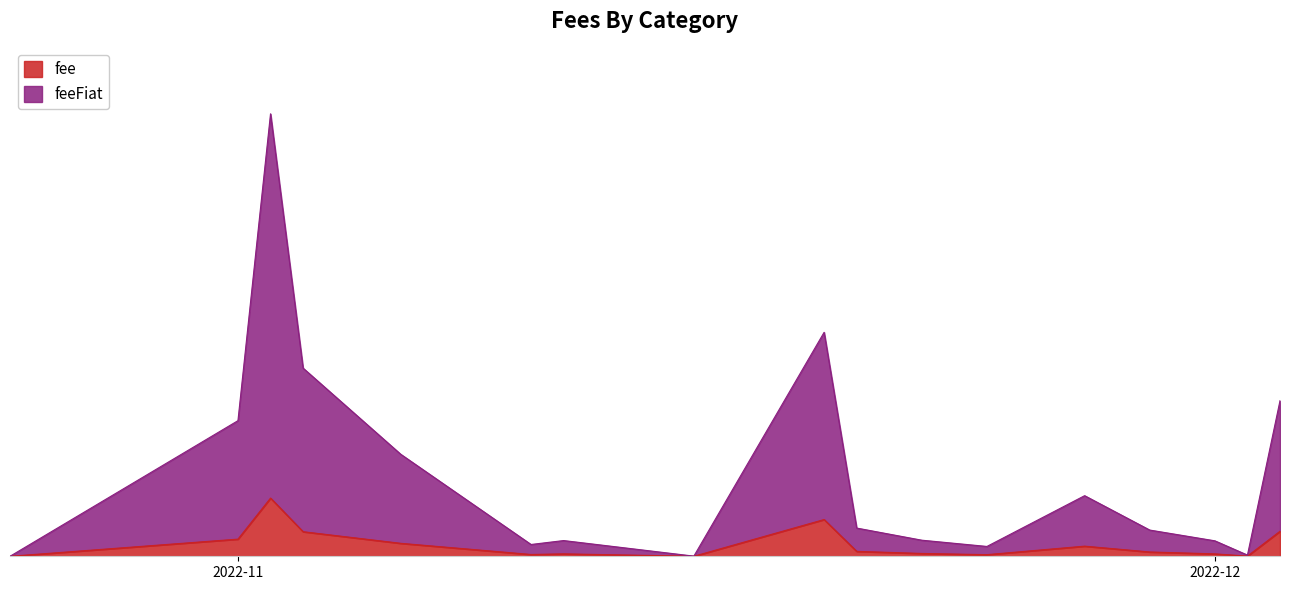

Reading left to right, what are all the values shown in this chart?

fee: 0.0	67.9	230.2	97.2	51.3	7.2	9.6	0.1	145.4	19.5	11.2	6.5	40.1	17.0	9.6	0.7	99.0
feeFiat: 0.0	468.6	1520.0	647.1	352.1	39.5	52.6	0.5	740.6	92.1	52.4	32.5	199.7	86.7	51.6	4.0	516.4